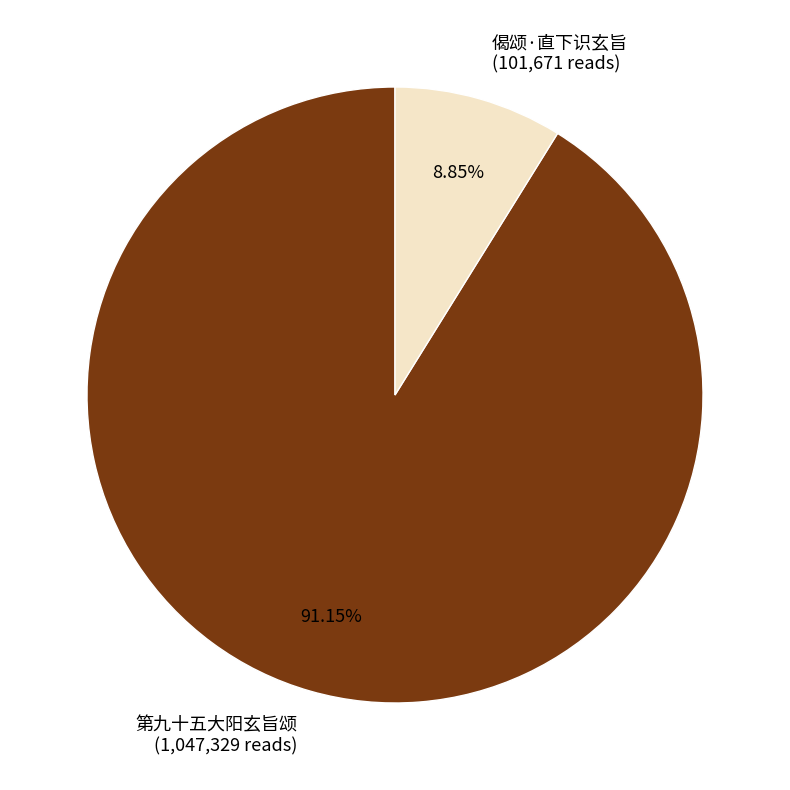

Count the number of slices in the pie.

2